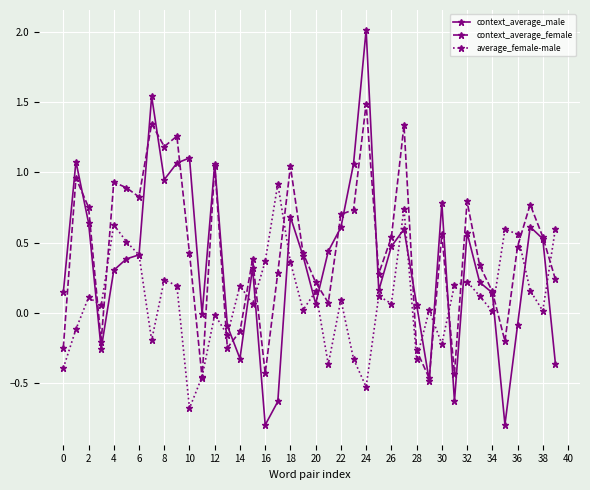

List the series in order of their overall mean, lowest first.

average_female-male, context_average_male, context_average_female